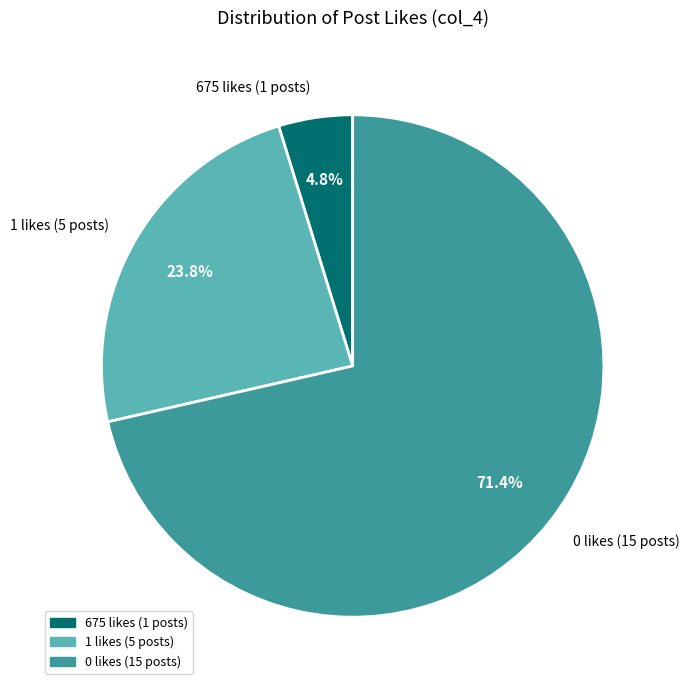

Which category has the biggest portion of the pie?

0 likes (15 posts)